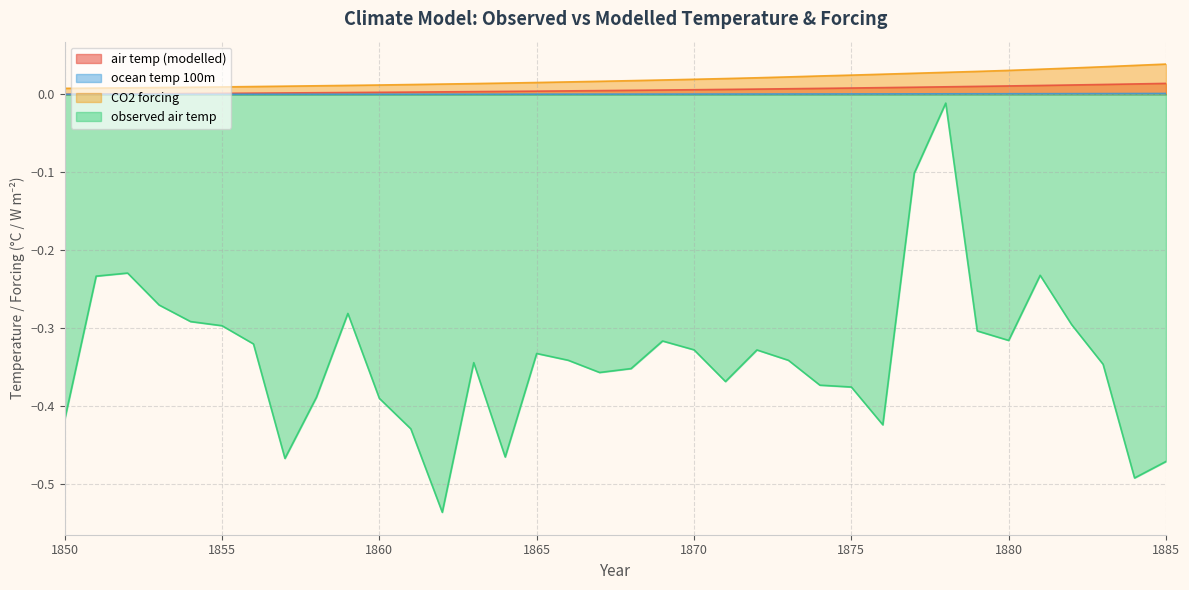

Count the number of categories in the chart.

36